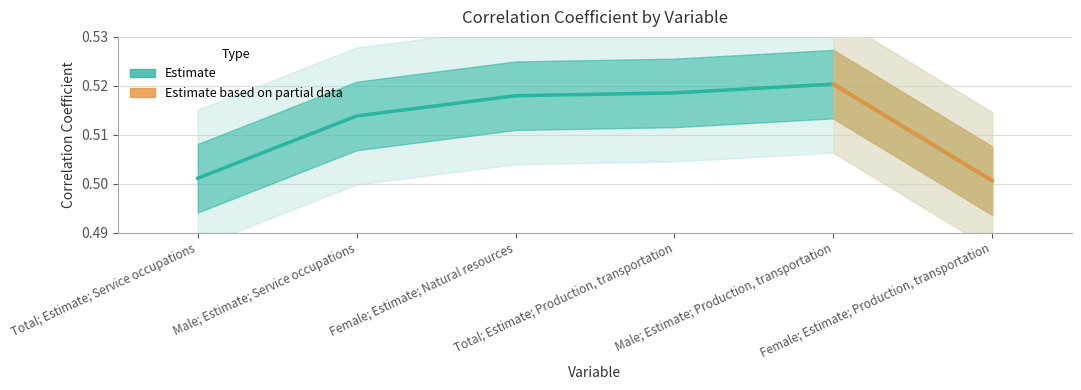

Reading left to right, list all the values displayed in this chart.

0.5	0.5	0.5	0.5	0.5	0.5